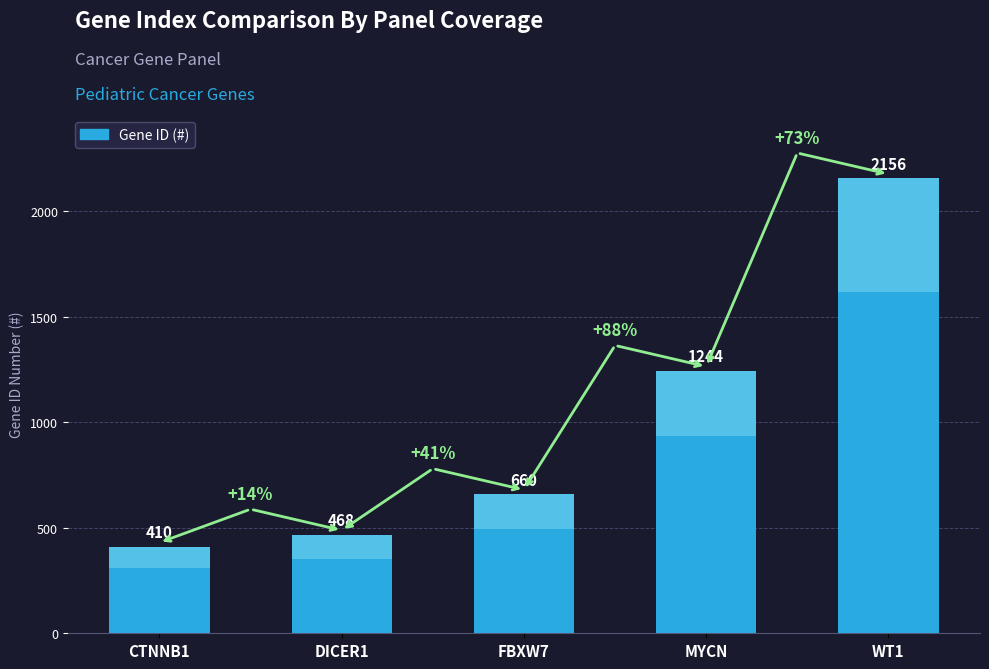

Count the number of categories in the chart.

5